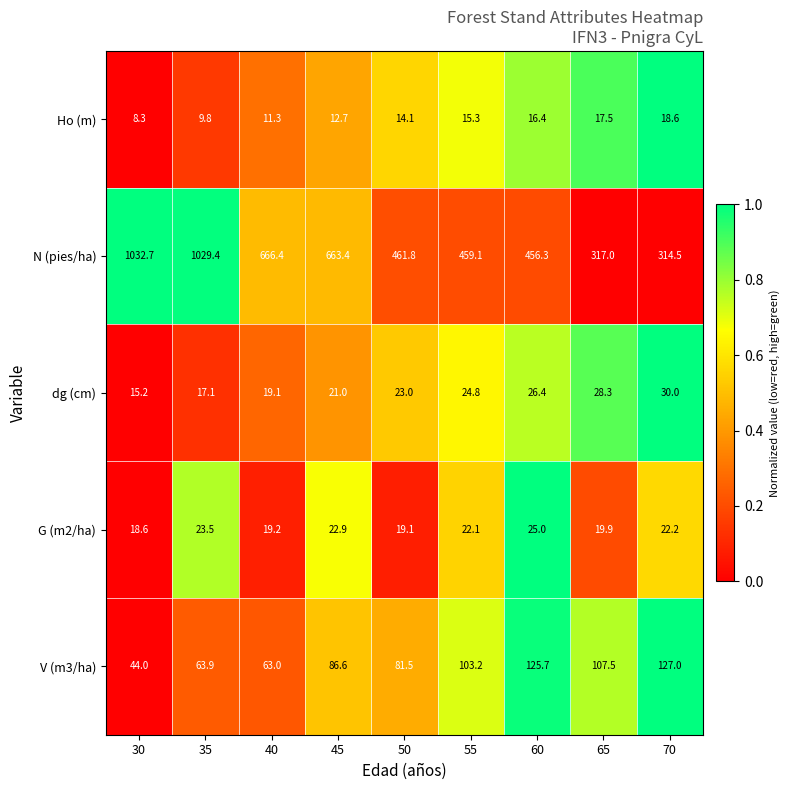

True or false: V (m3/ha) has a value of 71.1 at 65.

False